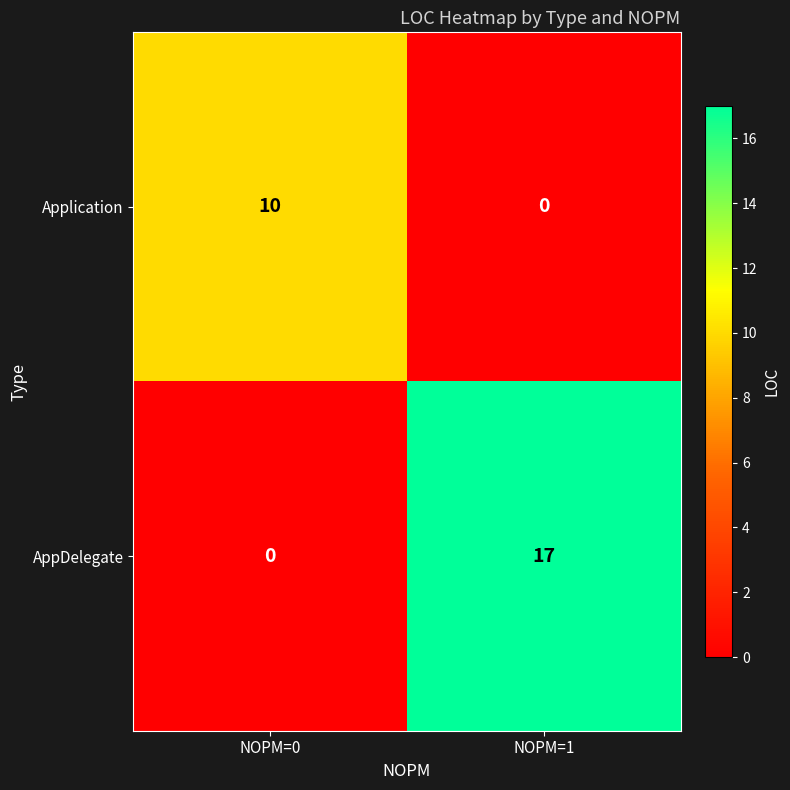

At how many categories does at least one series exceed 7?

2